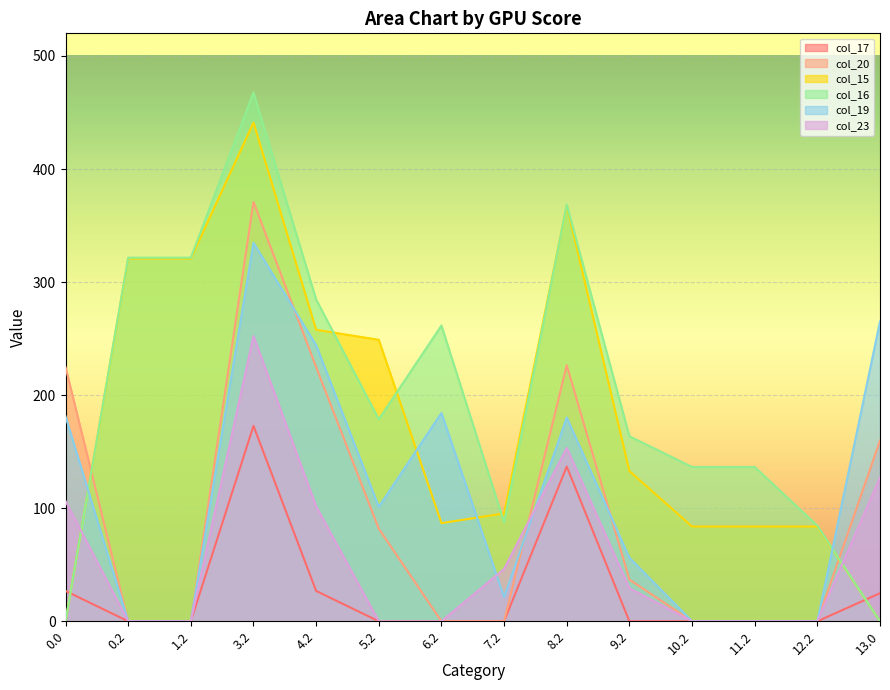

At which category is the sum across all series the highest?

3.2